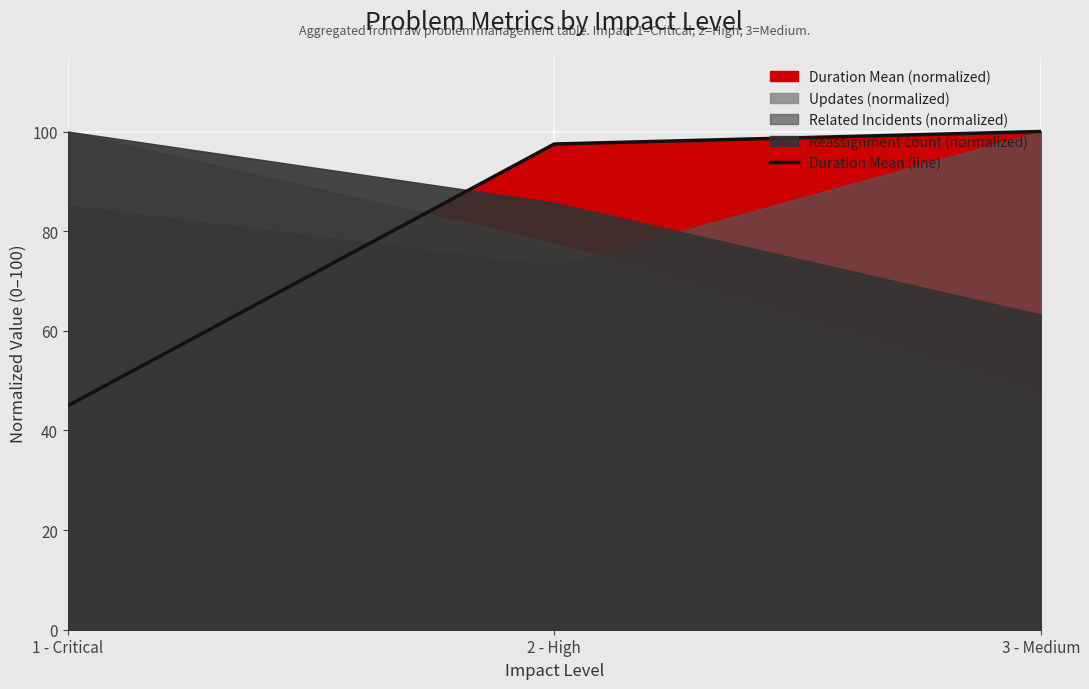

Where is the data nearest to the value 72?

2 - High